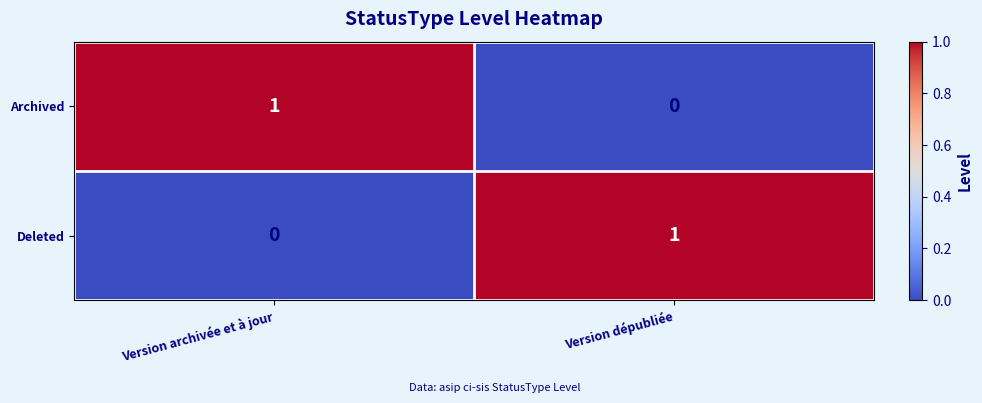

At how many categories does at least one series exceed 0?

2